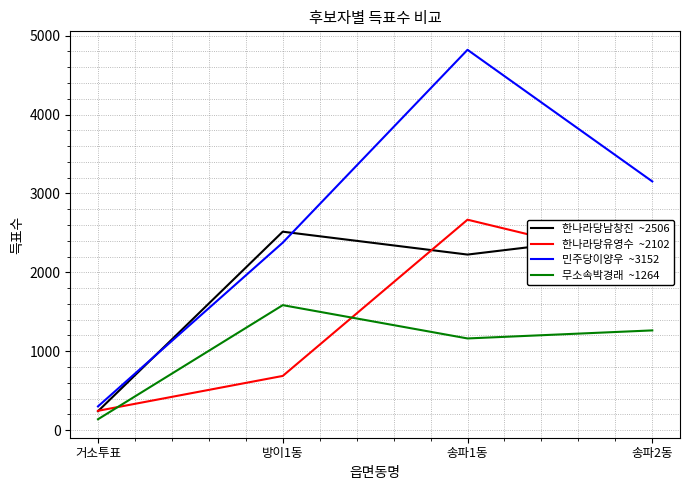

At which category does the chart reach its minimum across all series?

거소투표